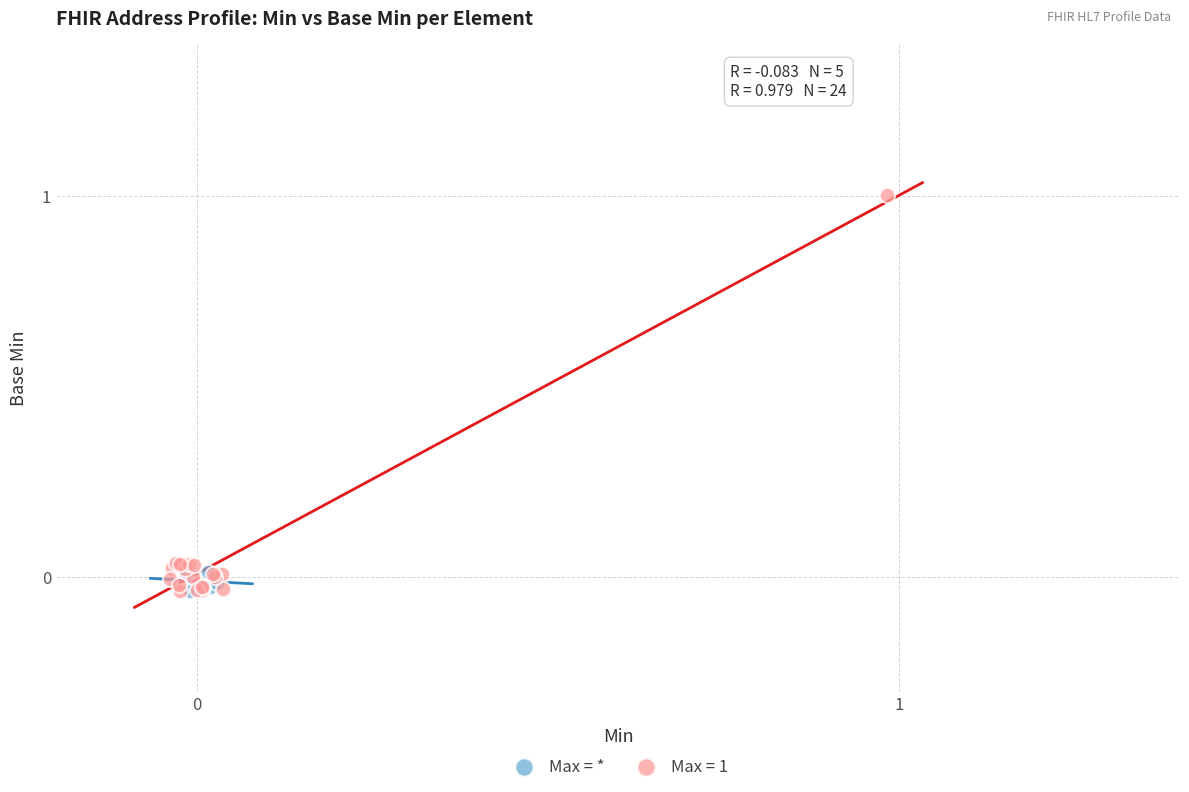

Which series contains the highest Y value?

Max = 1